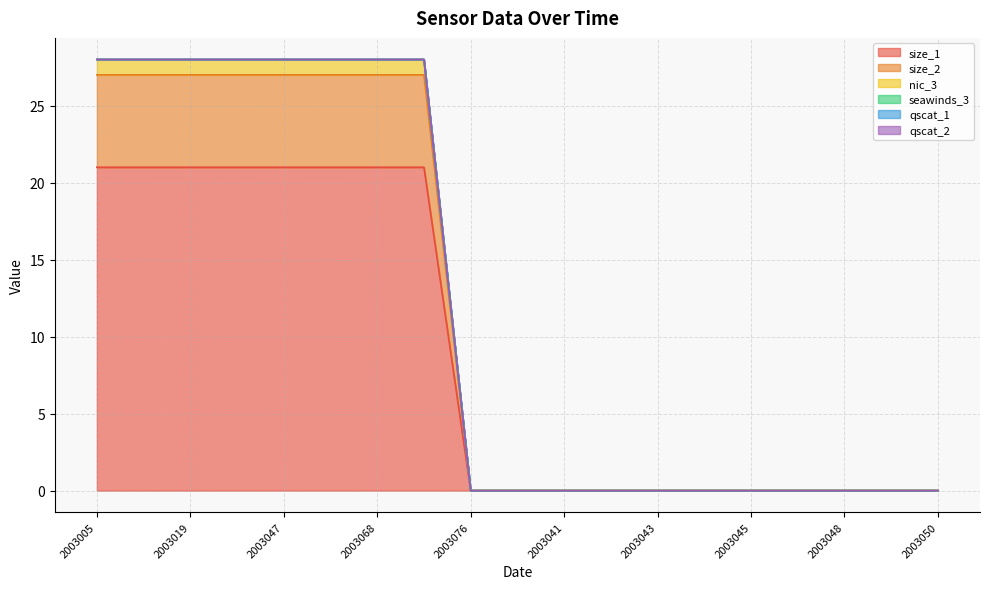

The nic_3 series shows 6 at 2003012. True or false?

False